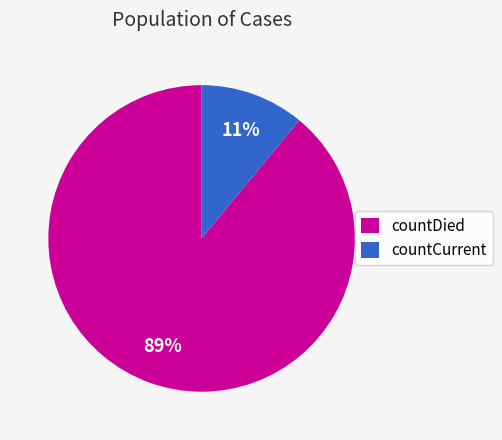

To the nearest percent, what portion does countDied represent?

89%